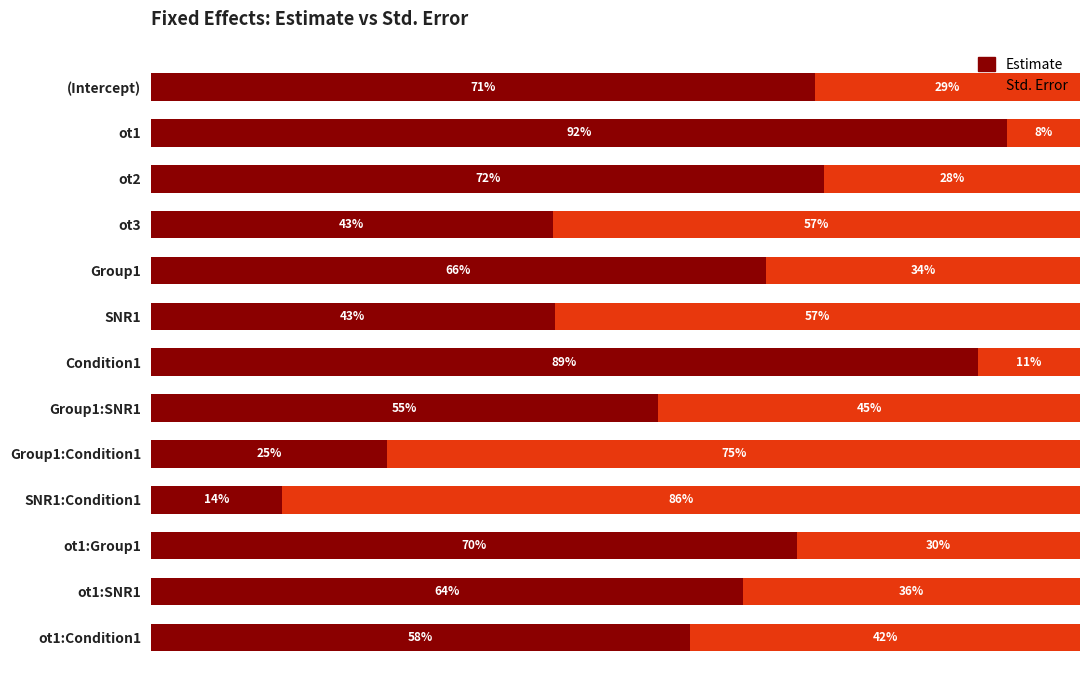

What are all the series names shown in the legend?

Estimate, Std. Error